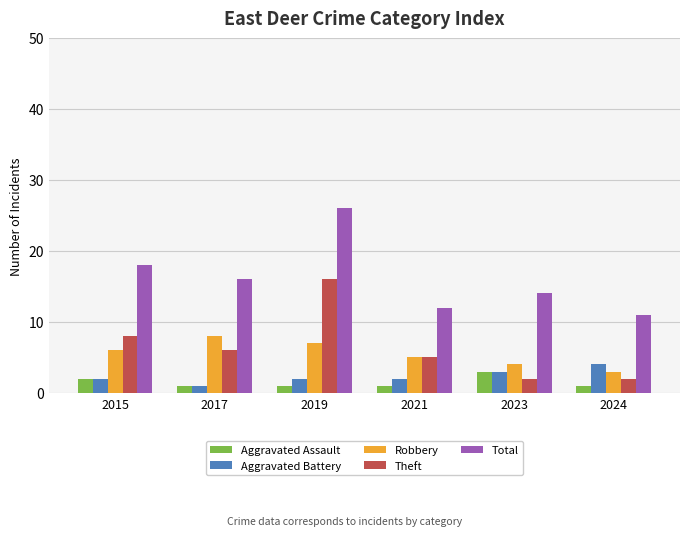

How many groups of bars are there?

6